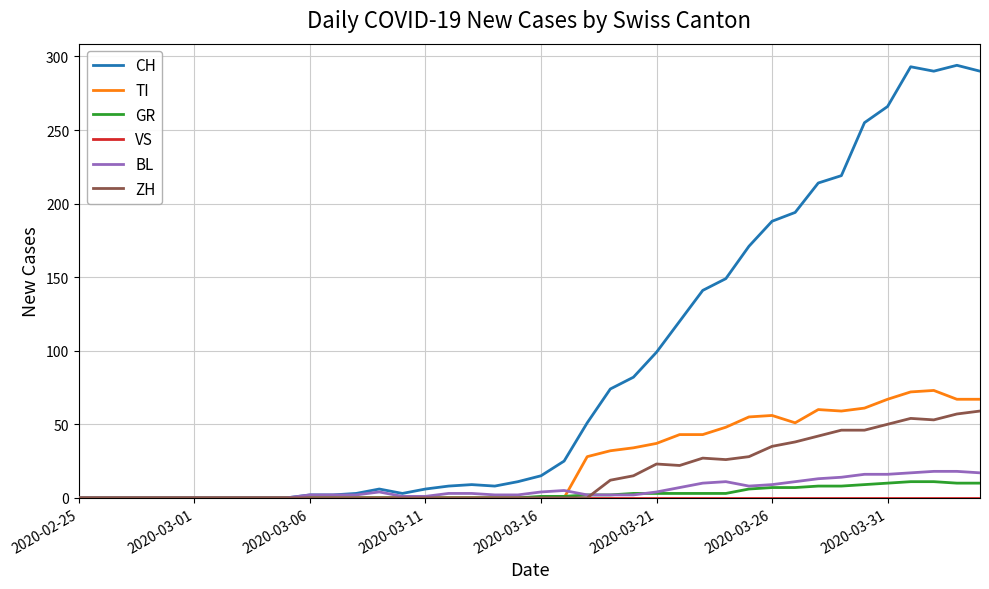

Which series has the largest range (max minus min)?

CH